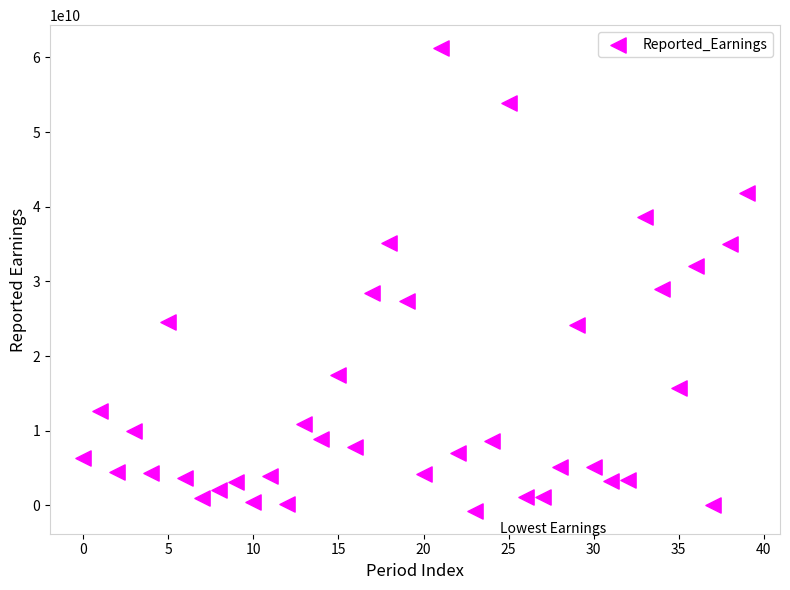

What is the range of Y values (max minus min)?

61947965867